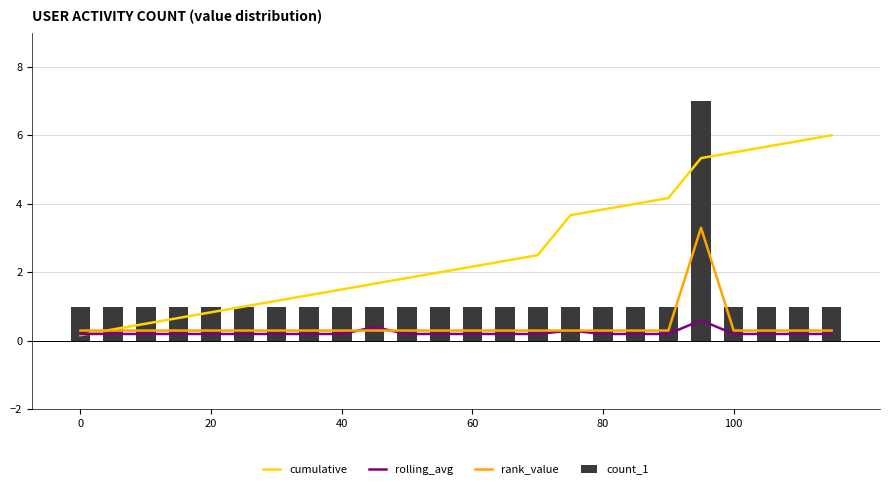

What is the smallest value displayed?

0.2